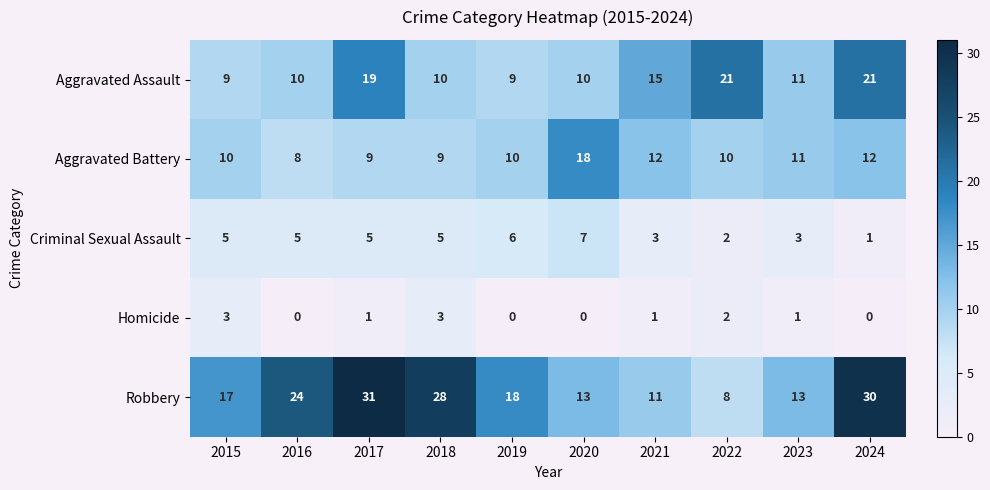

Which series changed the most between 2015 and 2020?

Aggravated Battery